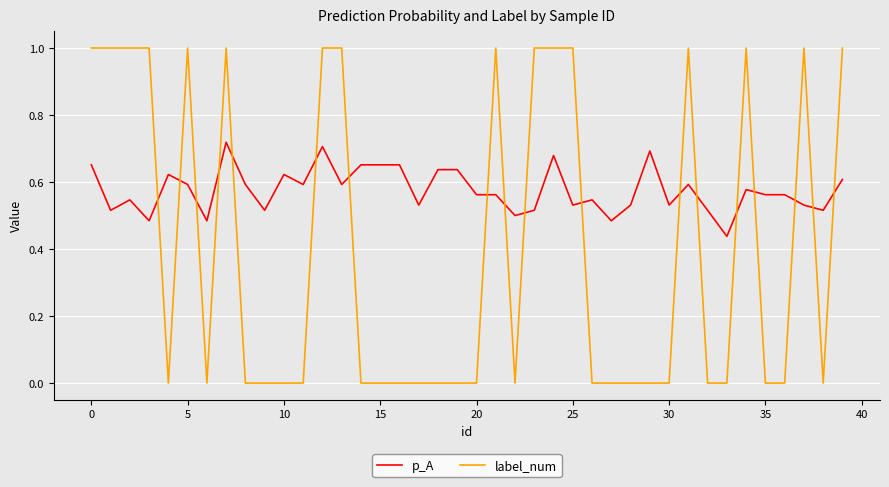

Rank the series by their maximum value, from highest to lowest.

label_num, p_A